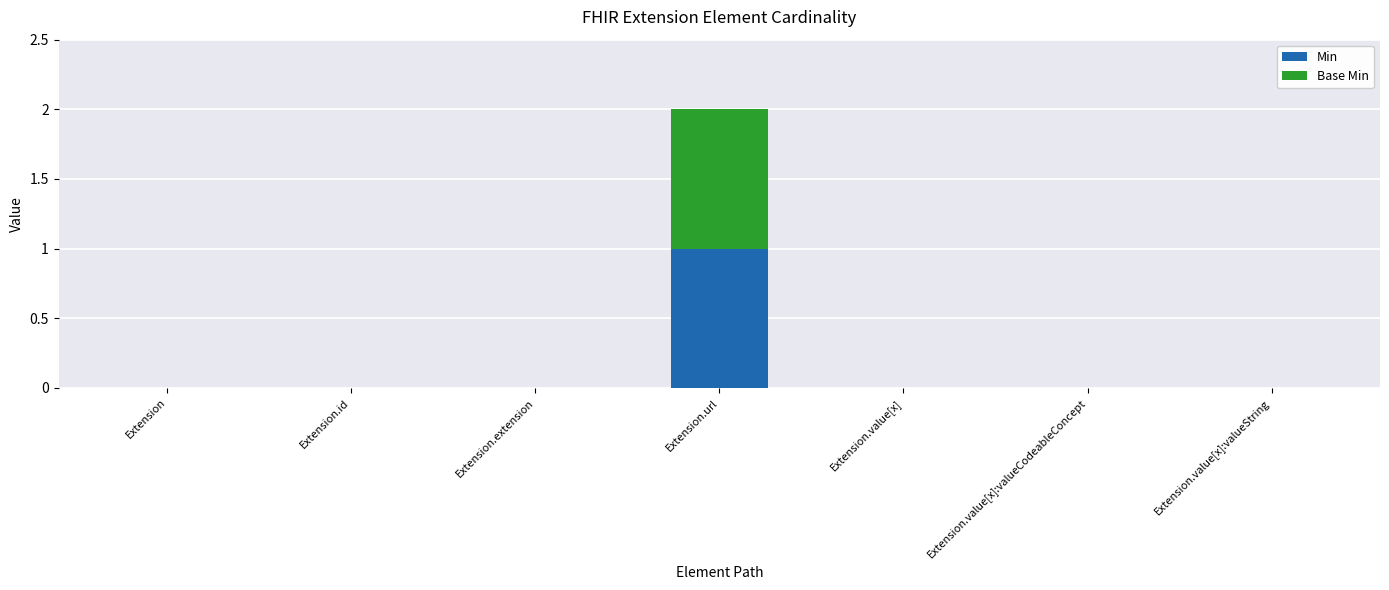

True or false: Min has a value of 0 at Extension.url.

False